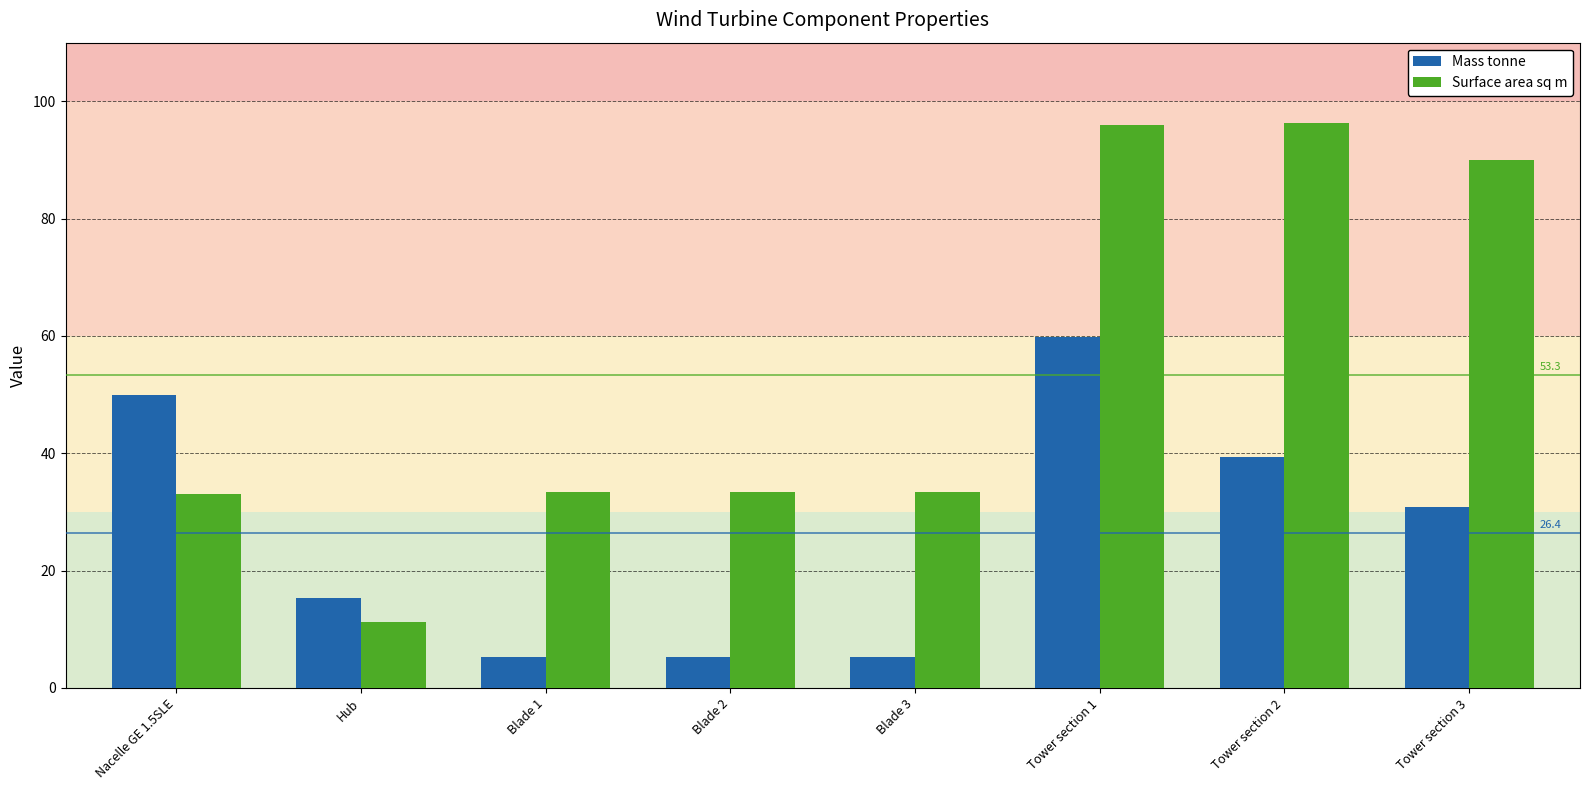

Which series changed the most between Nacelle GE 1.5SLE and Blade 2?

Mass tonne